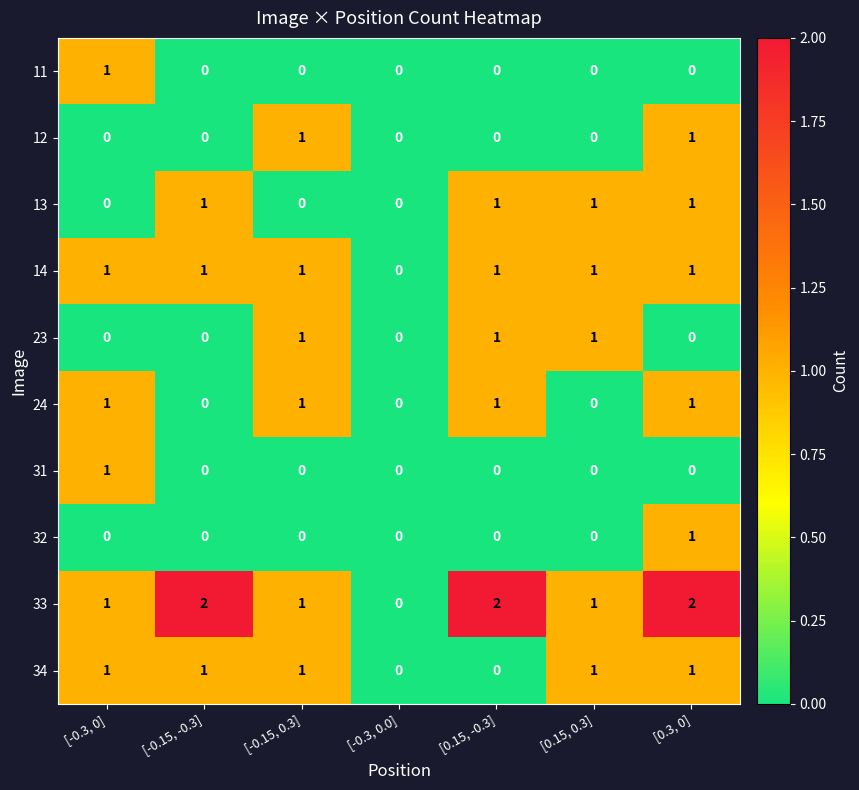

How many series are shown in this chart?

10